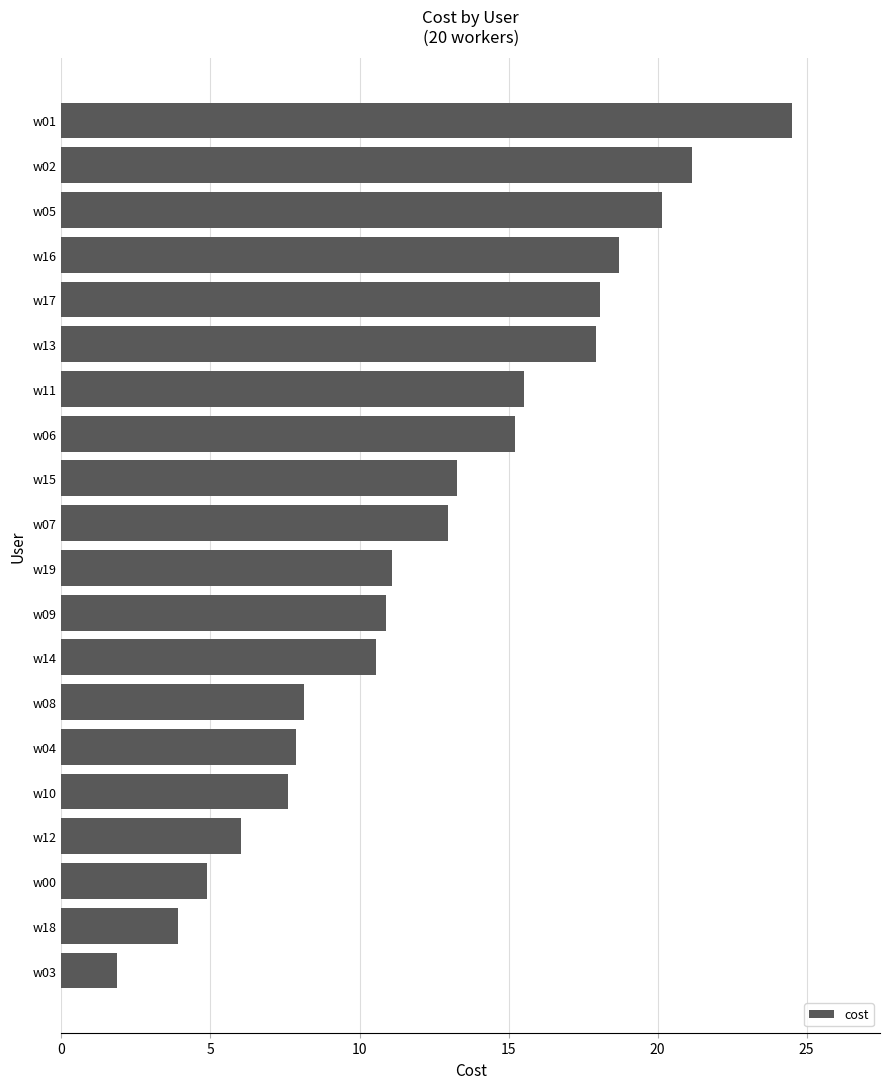

Does the chart contain stacked bars?

No